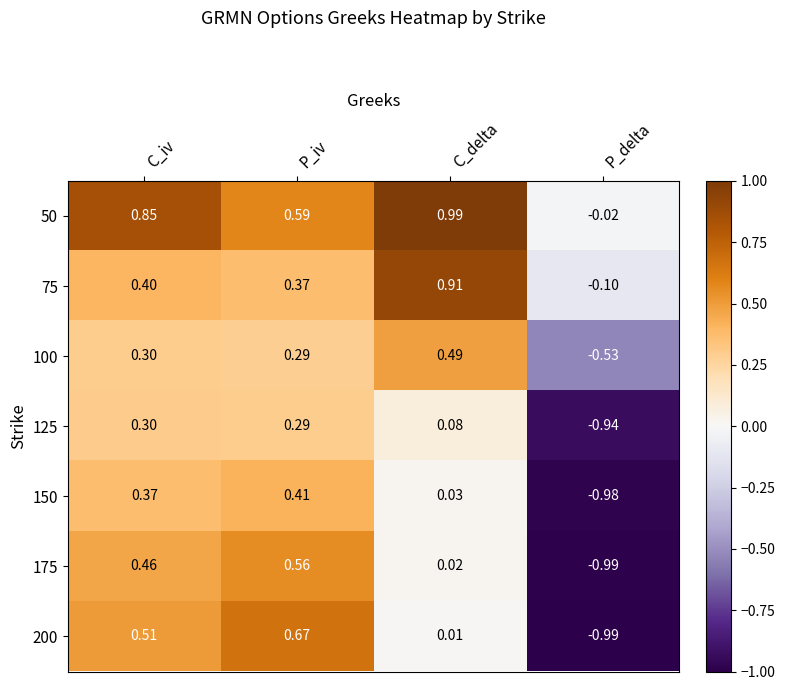

Between C_iv and C_delta, which series saw the biggest shift?

75